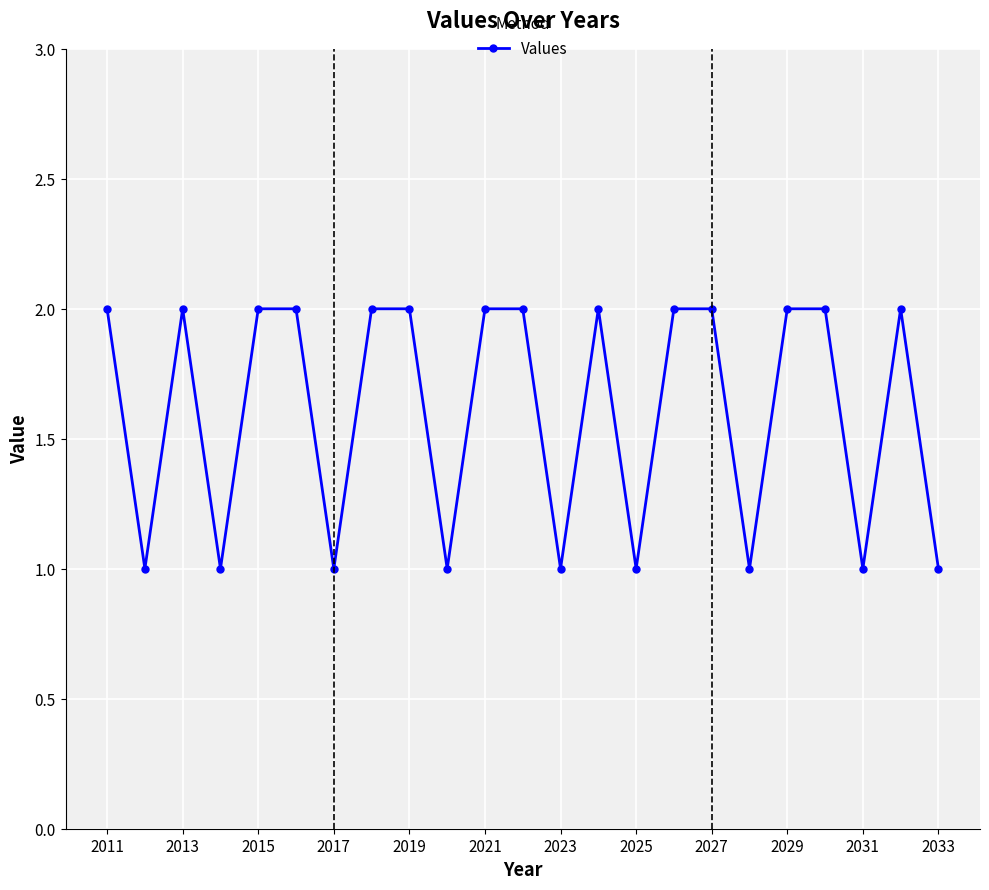

True or false: the data has more than 0 interior local peaks.

True